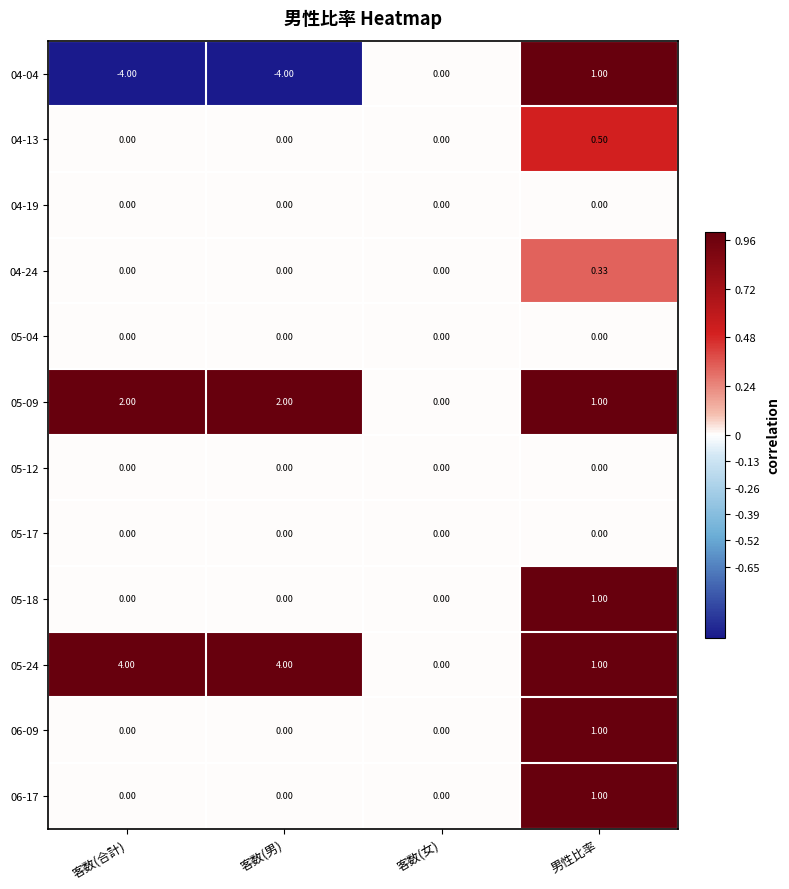

At which category is the sum across all series the highest?

男性比率